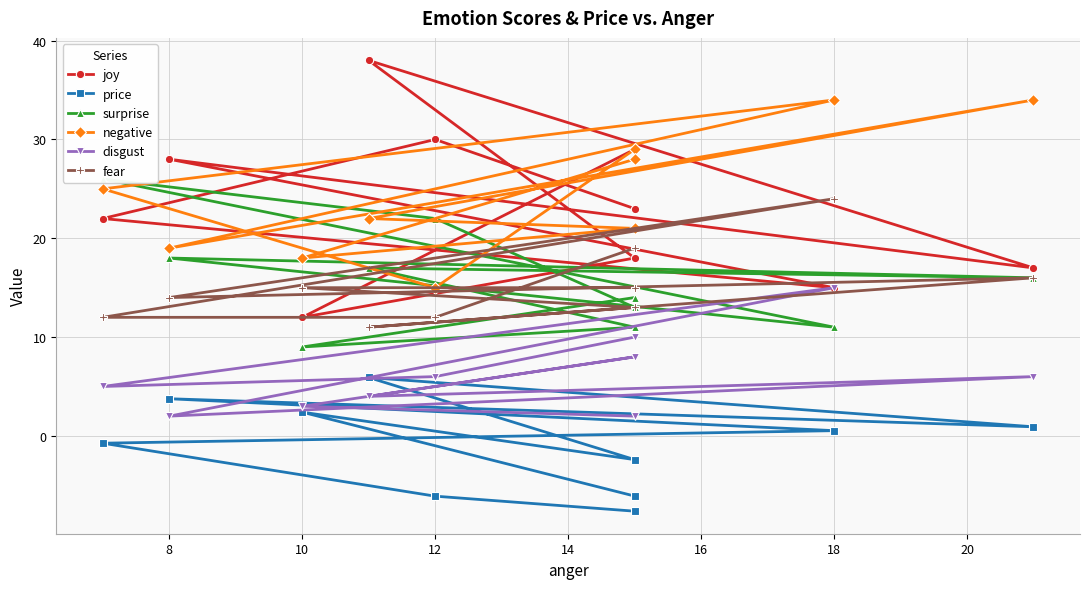

True or false: price and negative intersect in this chart.

False